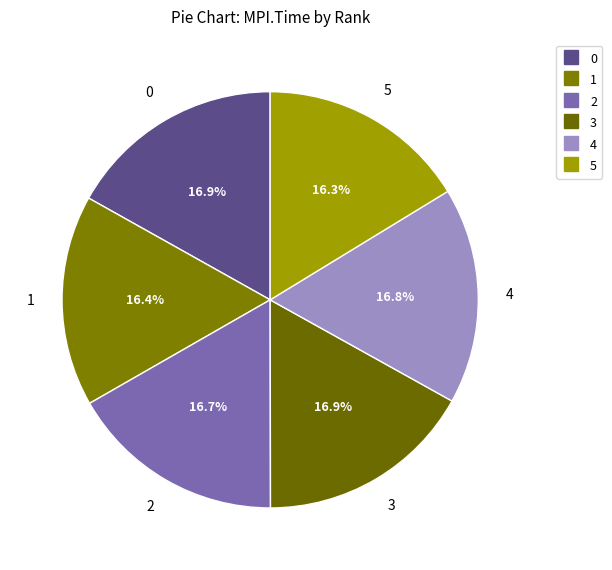

Between 4 and 5, which is larger?

4